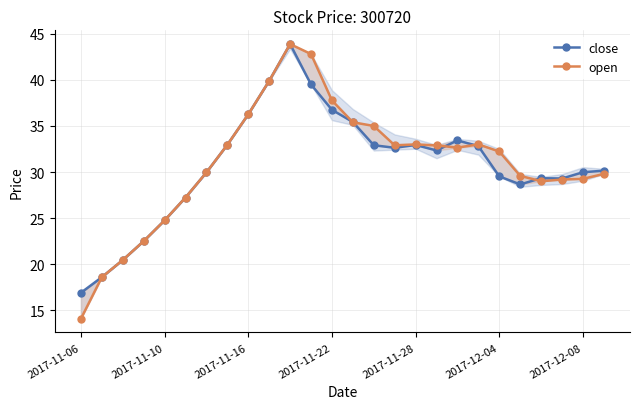

The close series shows 16.5 at 2017-12-04. True or false?

False